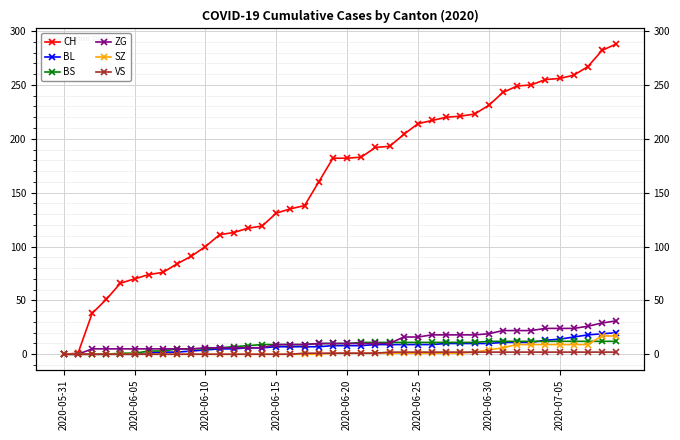

Which series changed the most between 2020-06-30 and 13?

CH